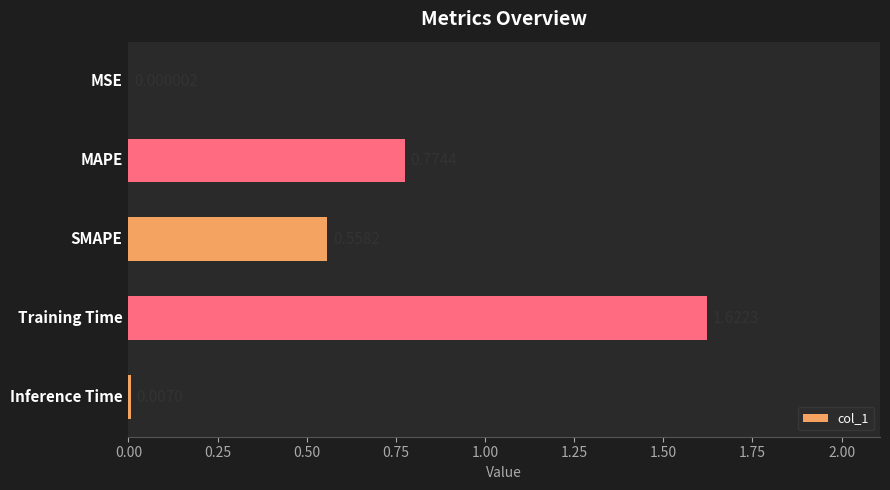

How many distinct data groups are displayed?

1